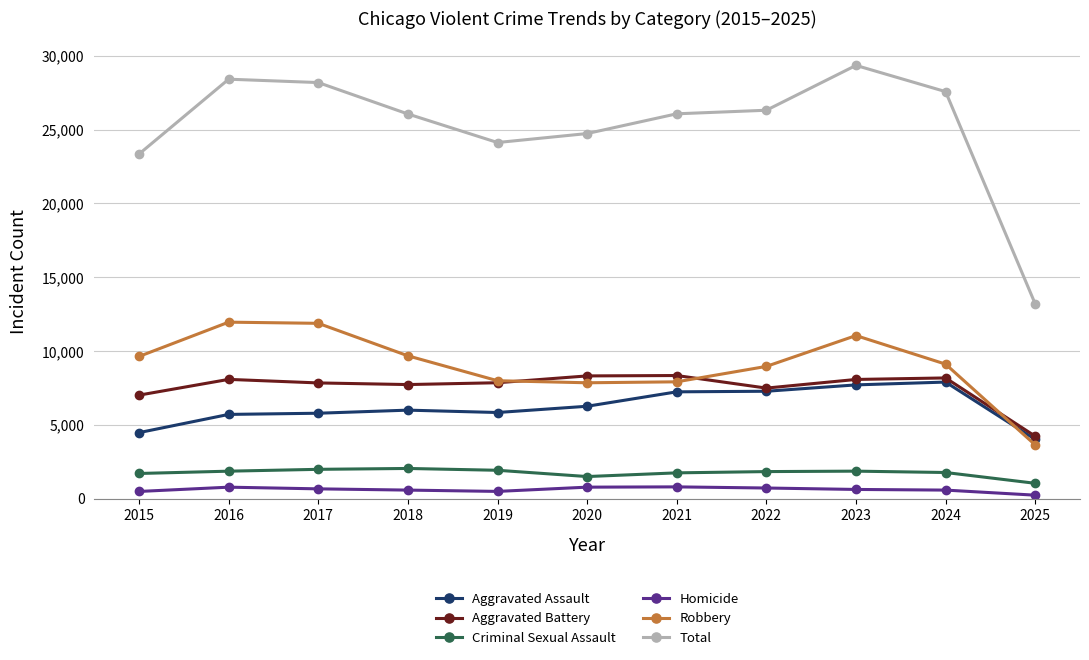

True or false: Total and Aggravated Assault intersect in this chart.

False